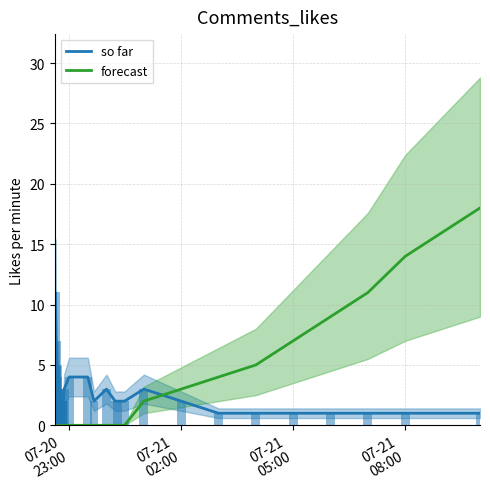

What is the highest value of the forecast series?

18